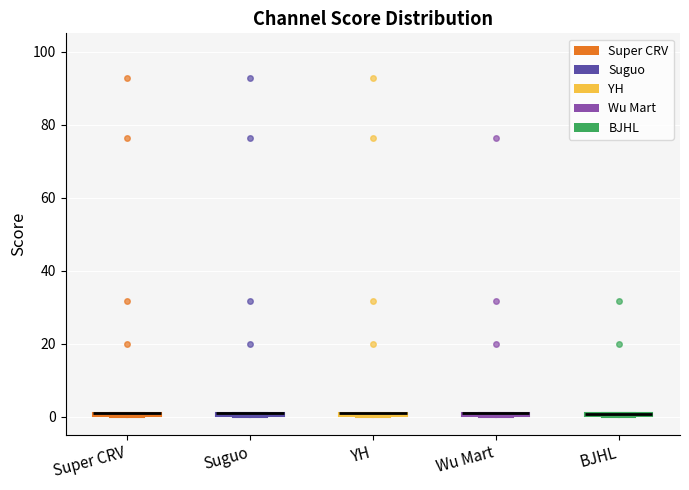

Where is the upper edge of the box for YH on the y-axis? The values are not printed on the chart, so give them approximately, as read against the axis.

2